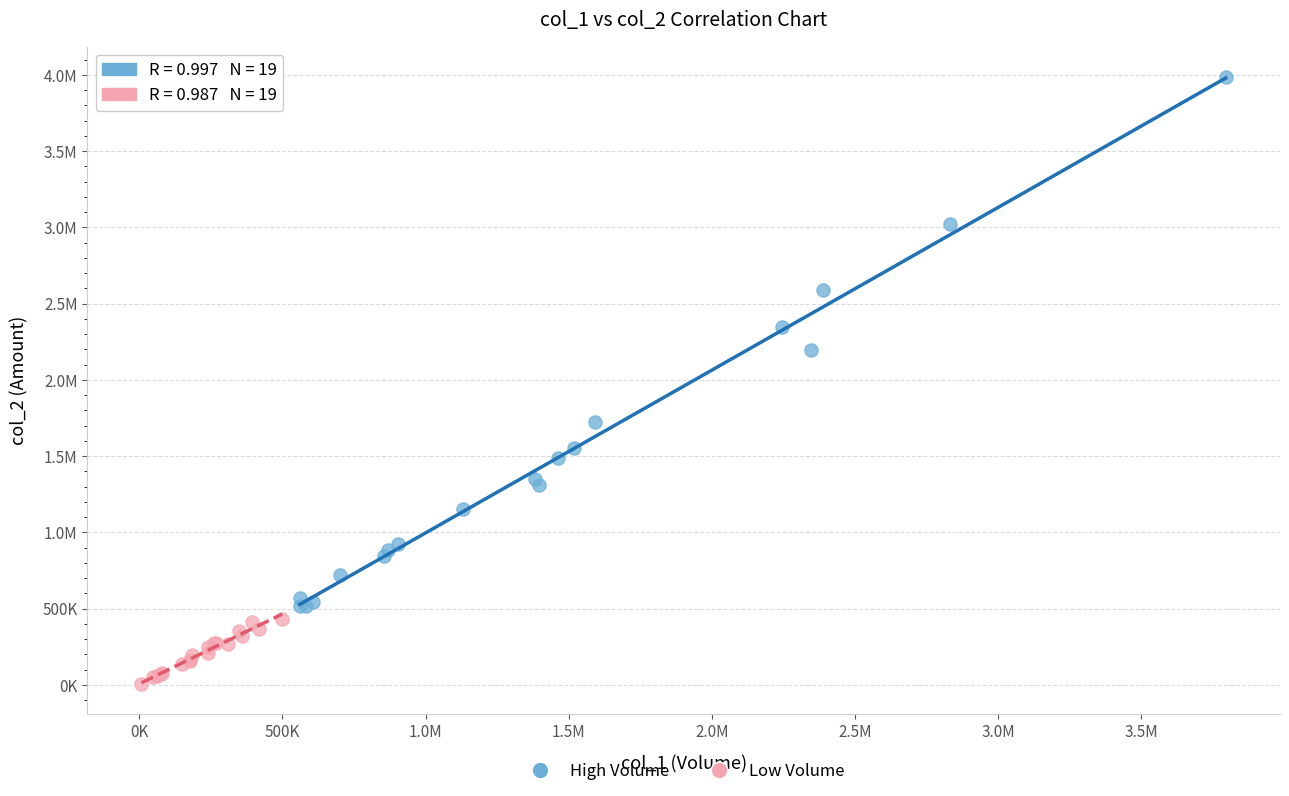

What are all the series names shown in the legend?

High Volume, Low Volume